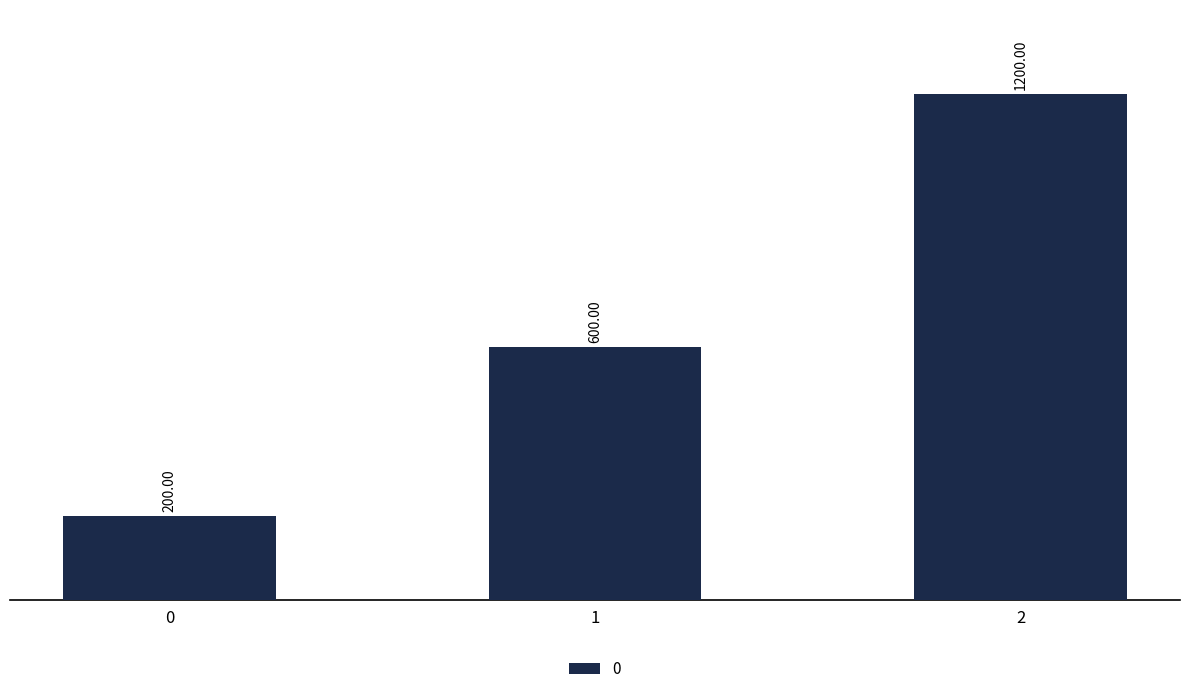

How many data points are less than 600?

1